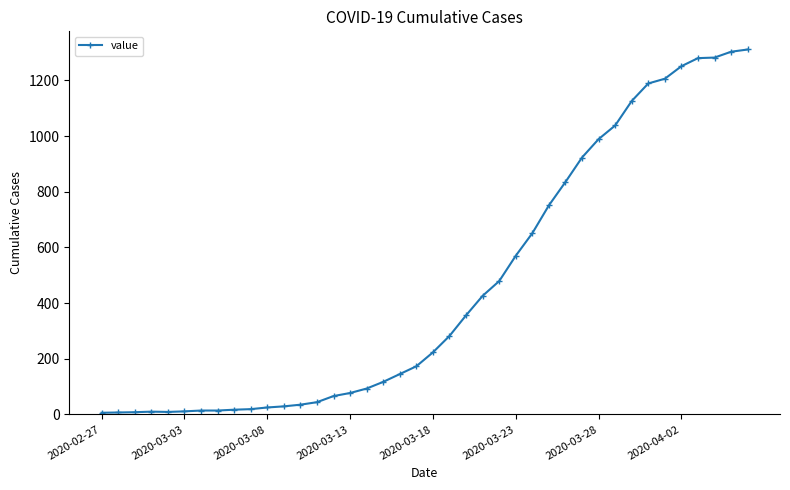

What is the difference between the maximum and minimum values?

1305